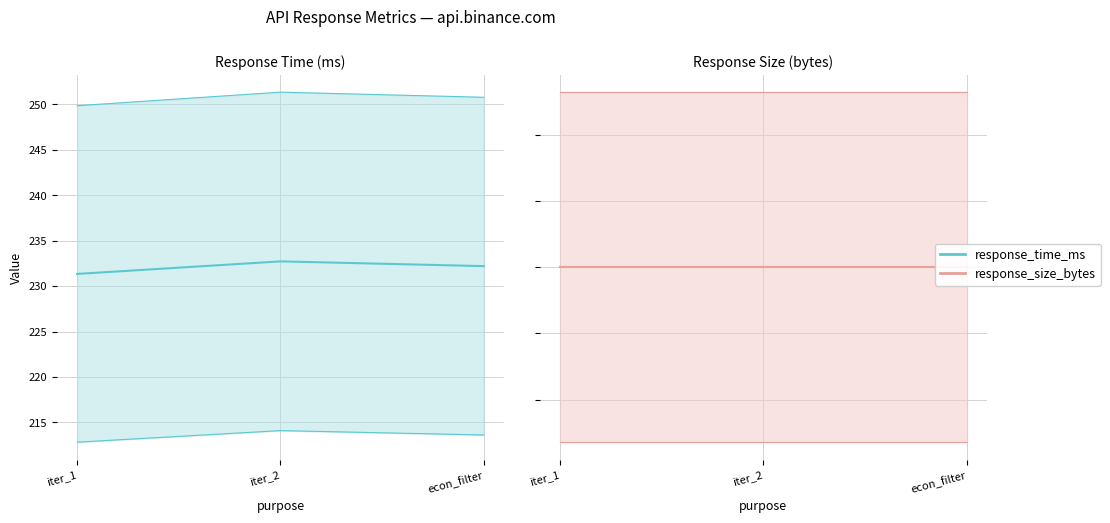

How many distinct data groups are displayed?

2